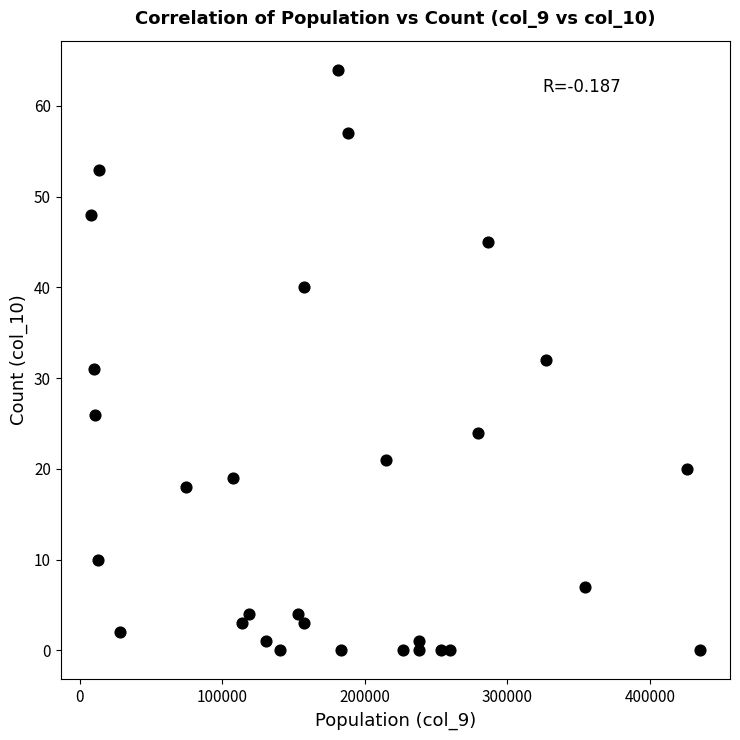

What is the range of Y values (max minus min)?

64